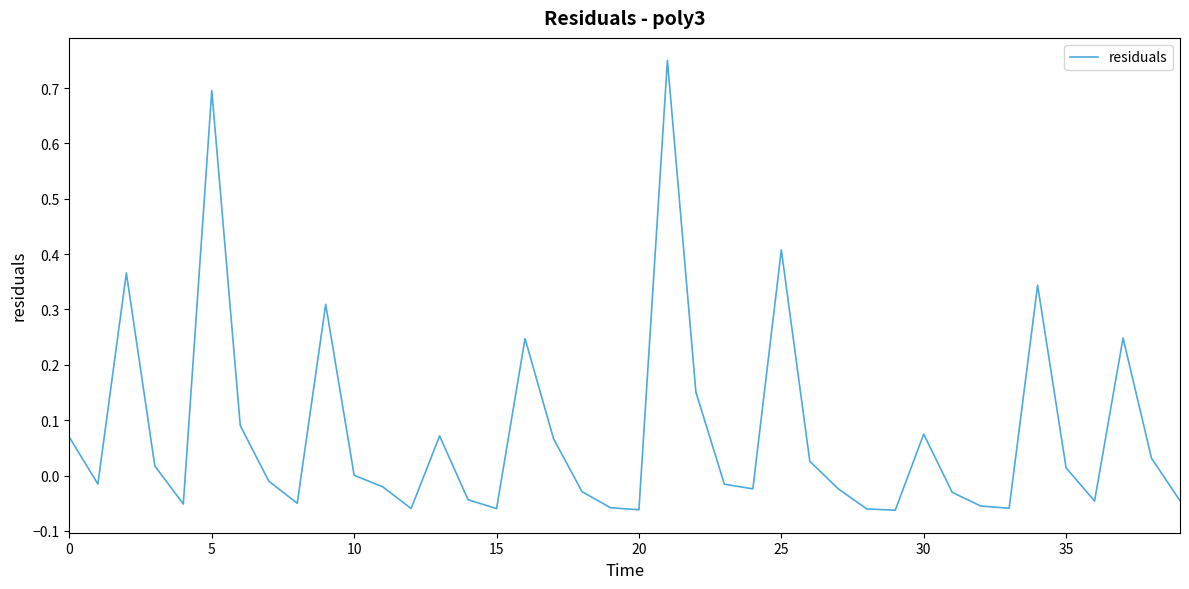

What is the difference between the maximum and minimum values?

0.8